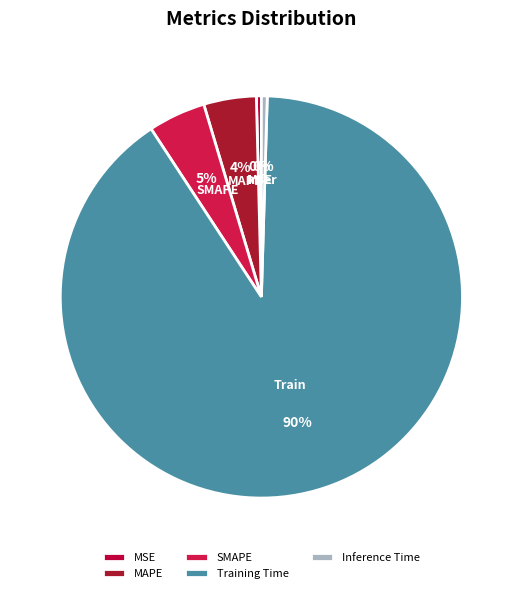

What is the total percentage of MSE and MAPE?

4.6%